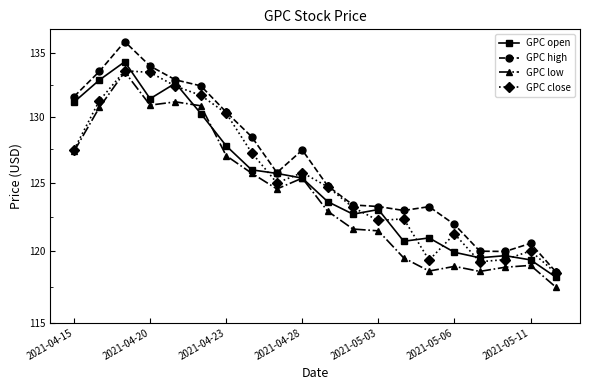

What is the difference between the second highest and second lowest values in the GPC open series?

13.5